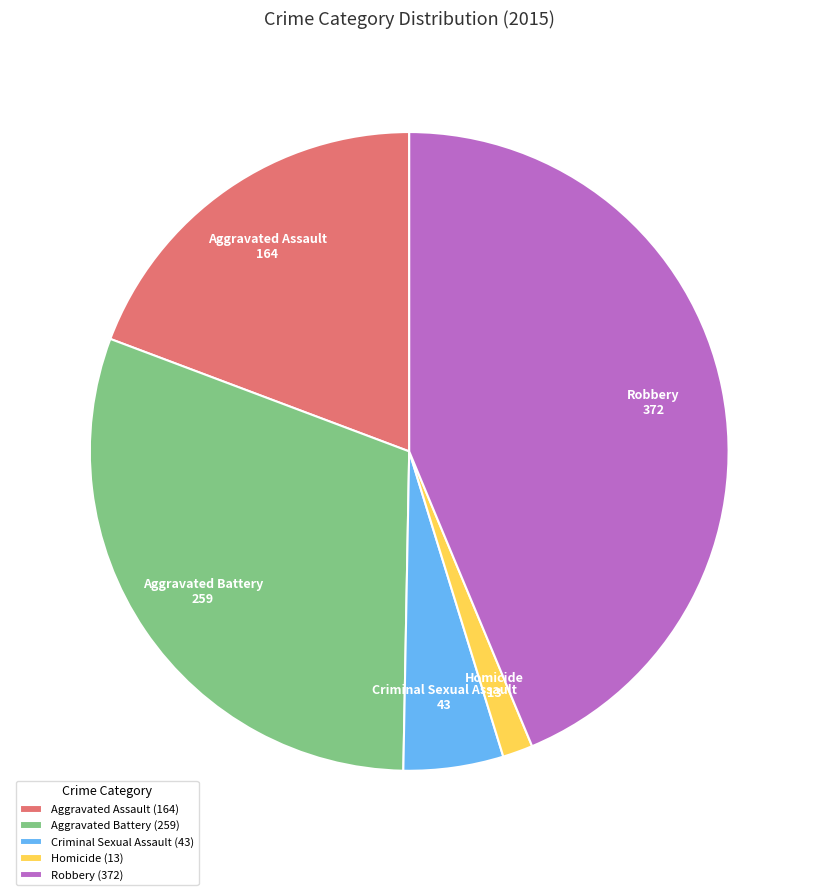

Is Robbery the majority of the pie?

No